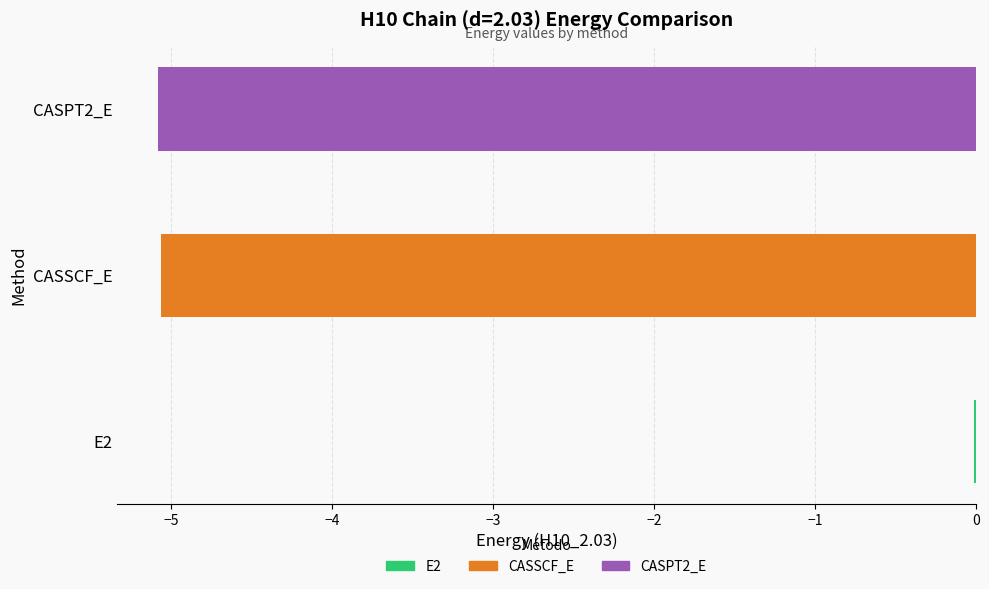

What is the sum of all values?

-10.2